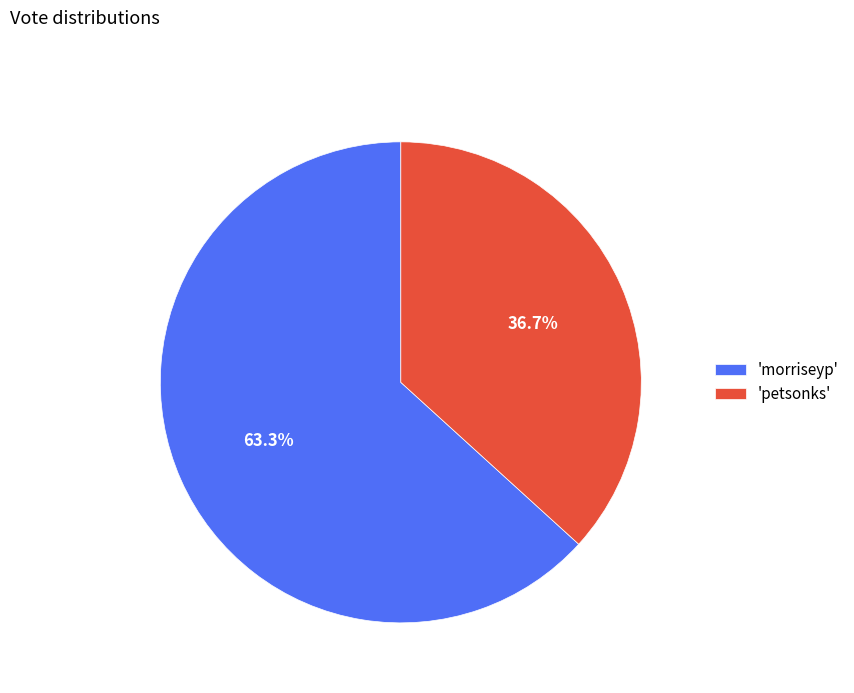

What portion of the pie excludes 'petsonks'?

63.3%